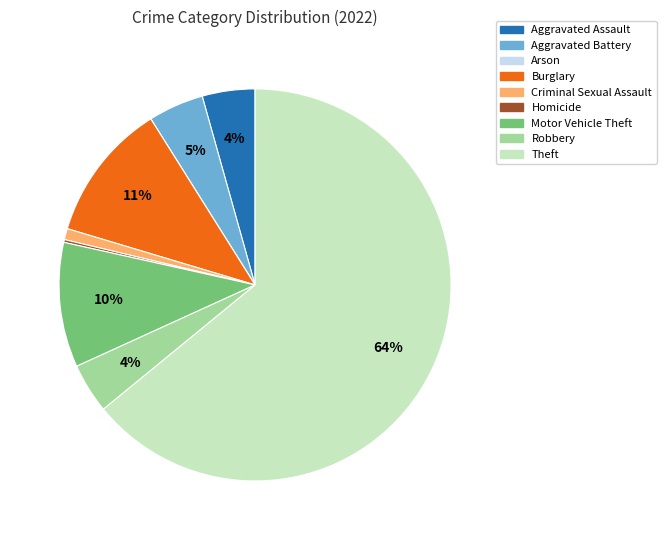

Approximately how many times larger is the value at Robbery compared to Motor Vehicle Theft?

0.4